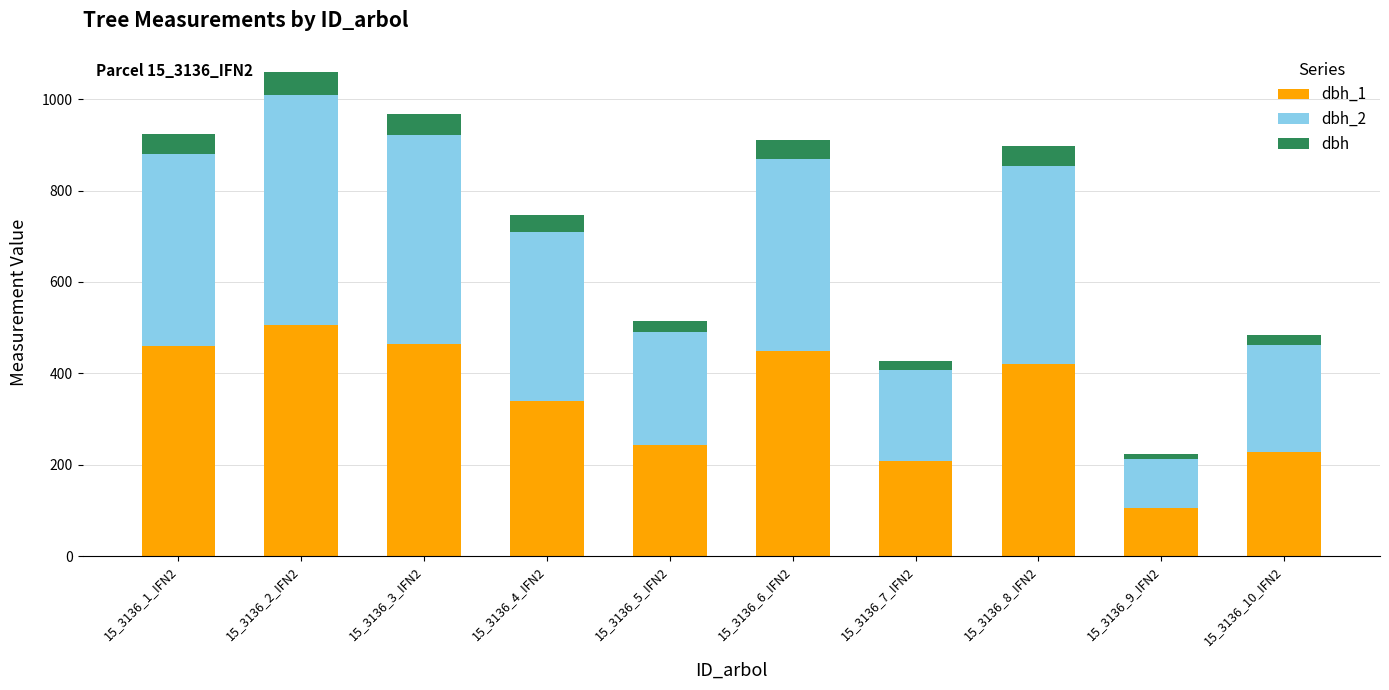

What is the total value across all series at 15_3136_2_IFN2?

1059.5